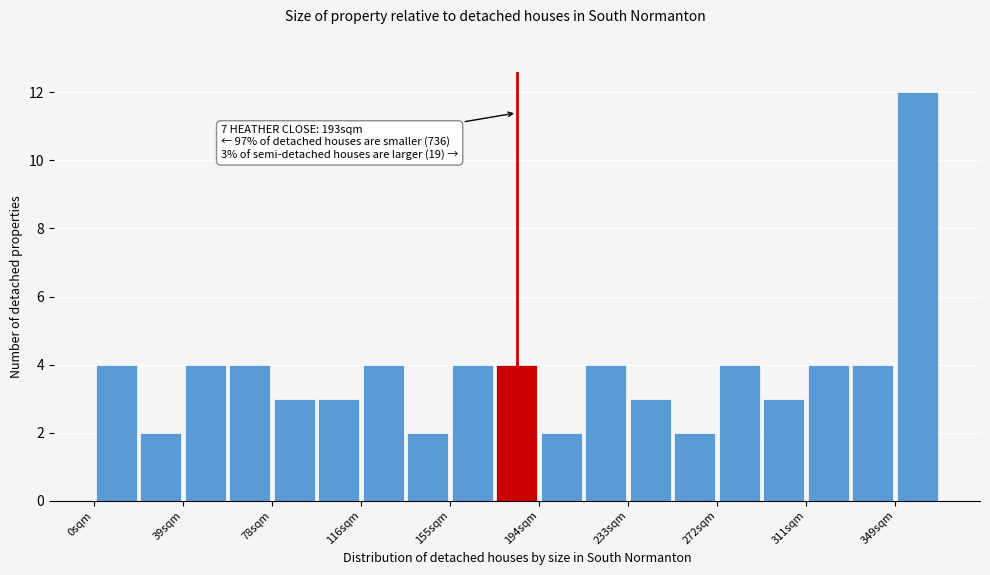

Around what value on the x-axis is the tallest bar? Give the approximate position of its centre, as read against the axis.

360